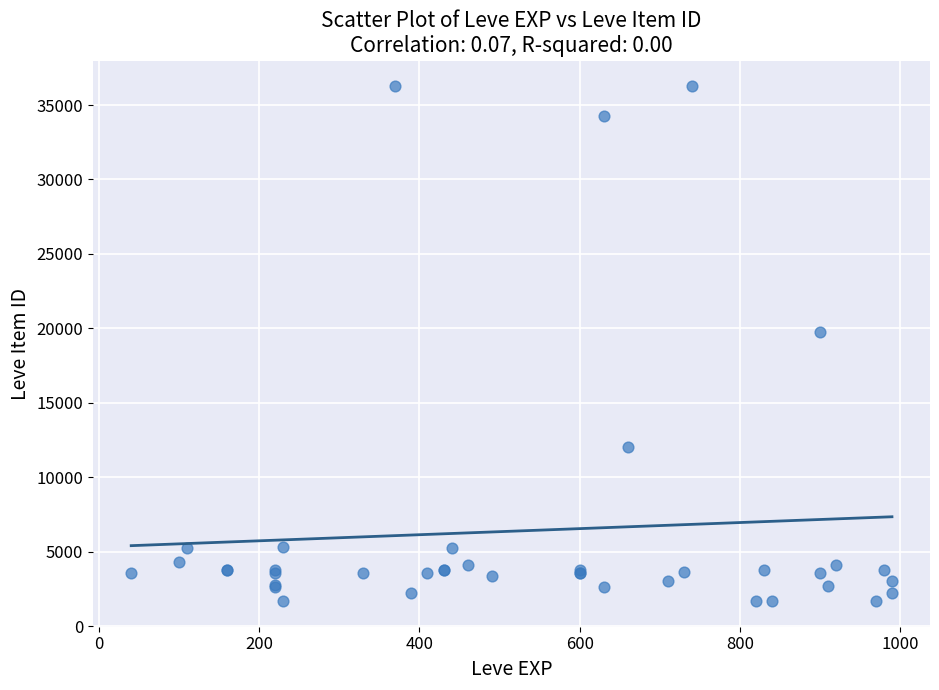

What Y value in the scatter plot is closest to 18967?

19744